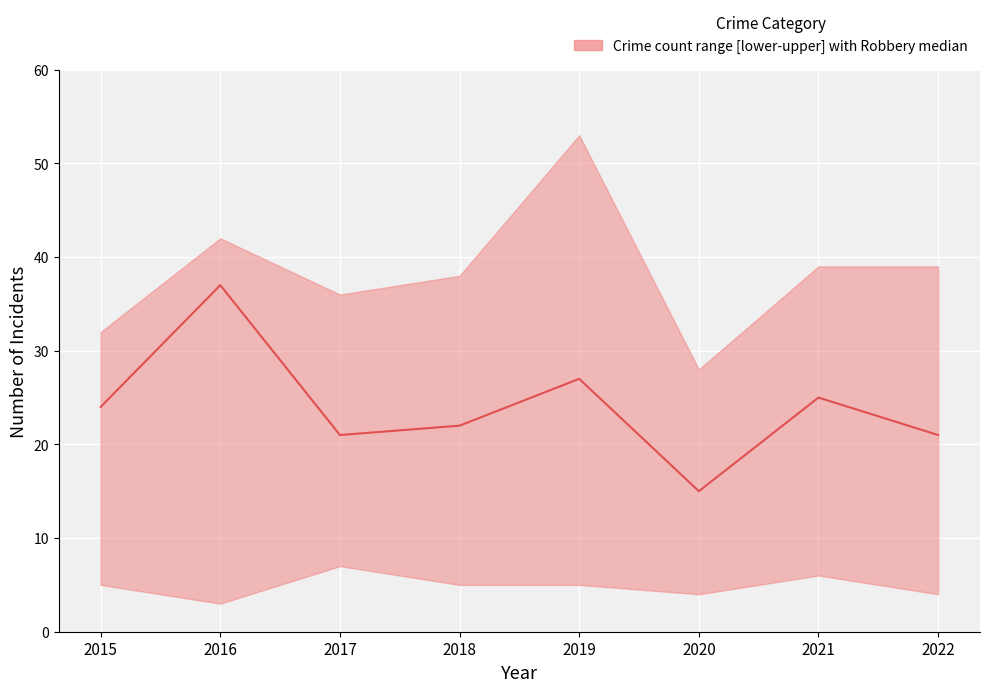

What is the value of the 8th point from the left?

21